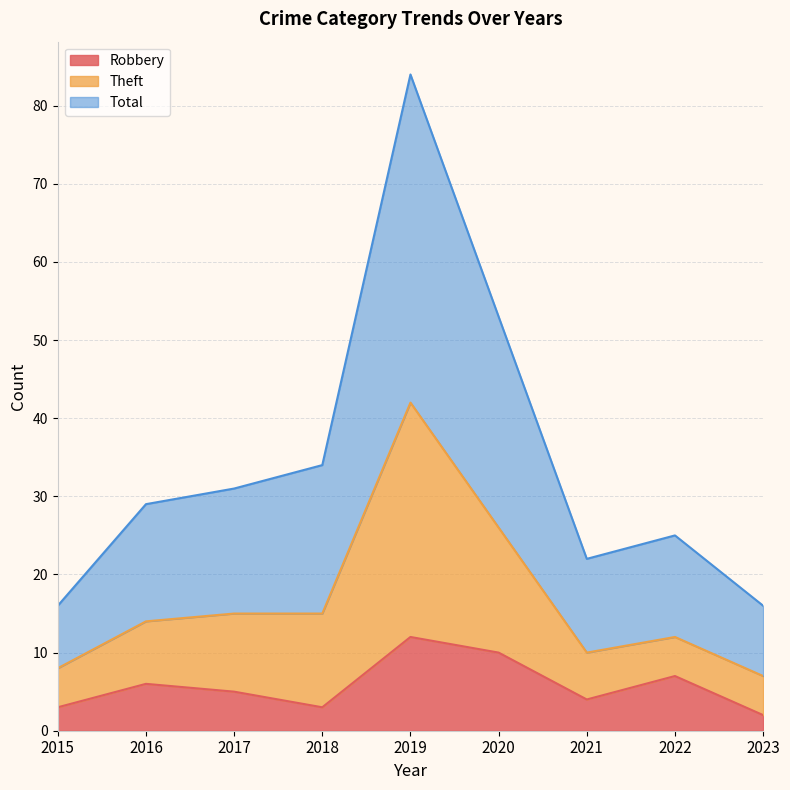

True or false: Robbery has a value of 3 at 2018.

True